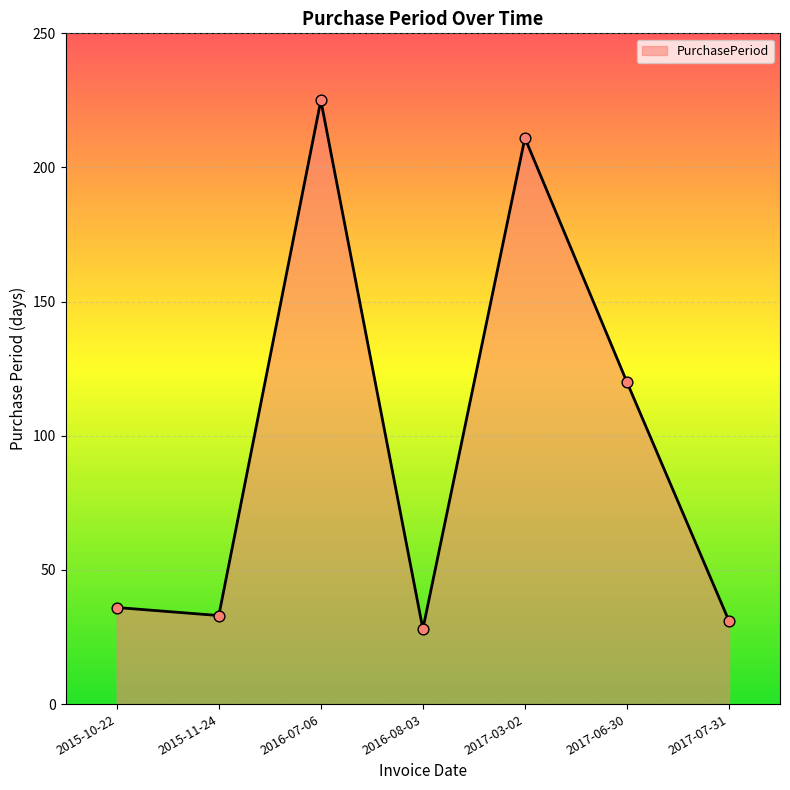

What is the change in value from 2015-10-22 to 2016-08-03?

-8